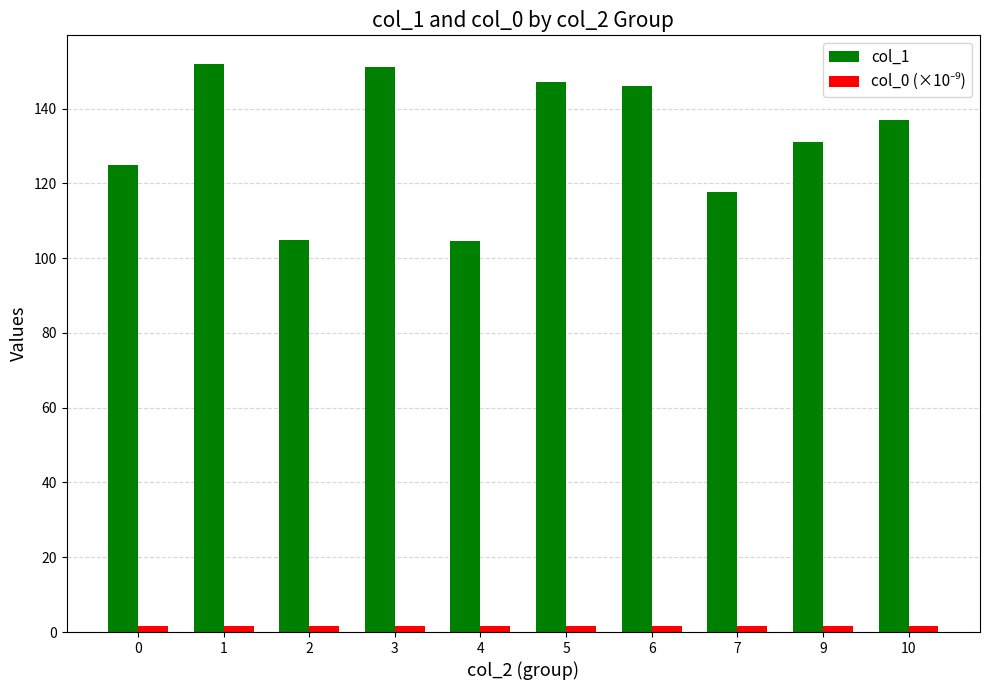

What is the greatest value displayed?

152.0